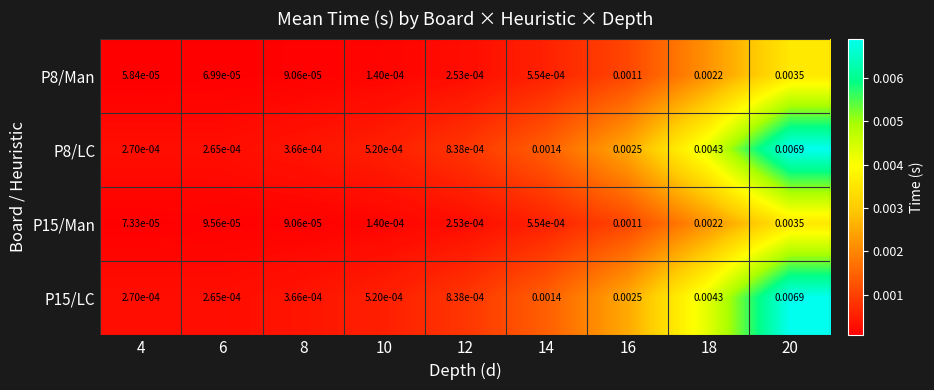

Is the value of P8/Man at 14 greater than the value of P15/Man at 20?

No